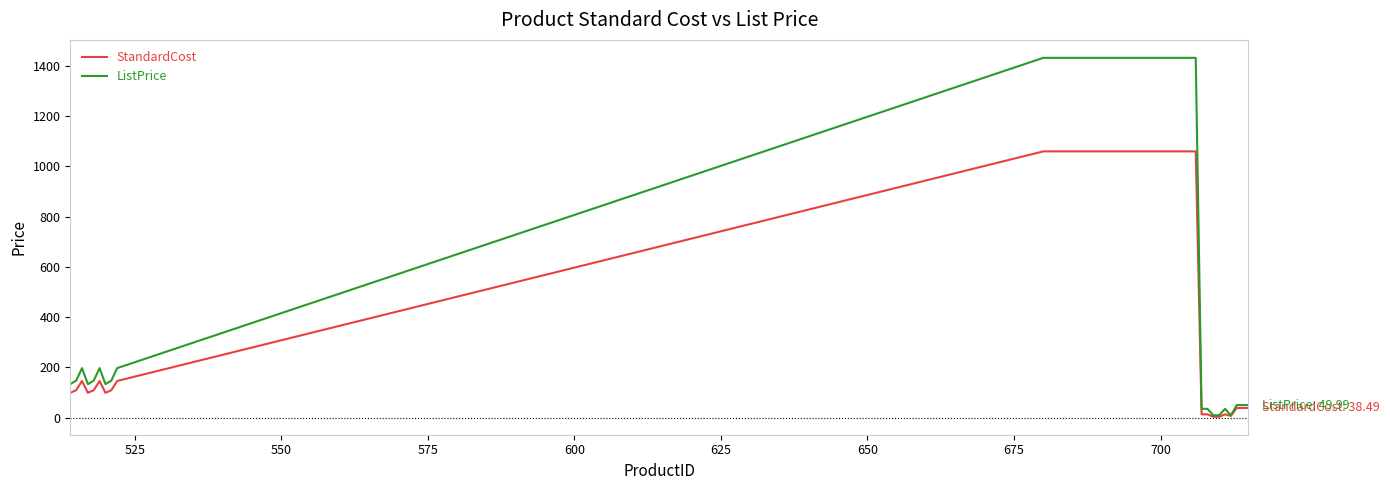

What is the greatest value displayed?

1431.5